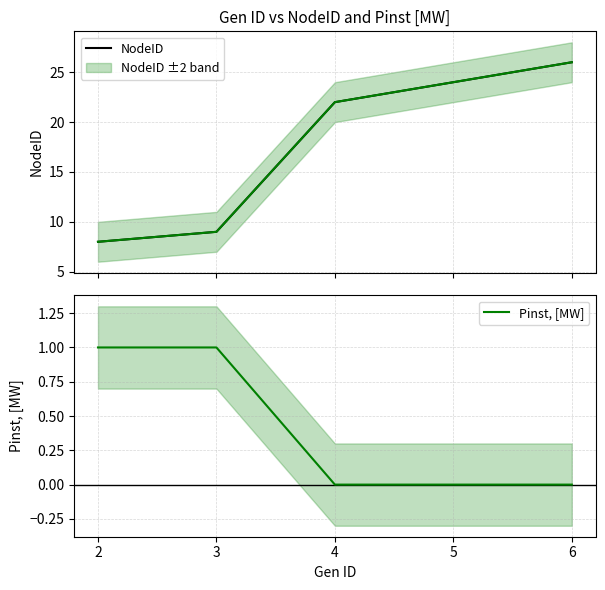

At how many categories does at least one series exceed 8?

4